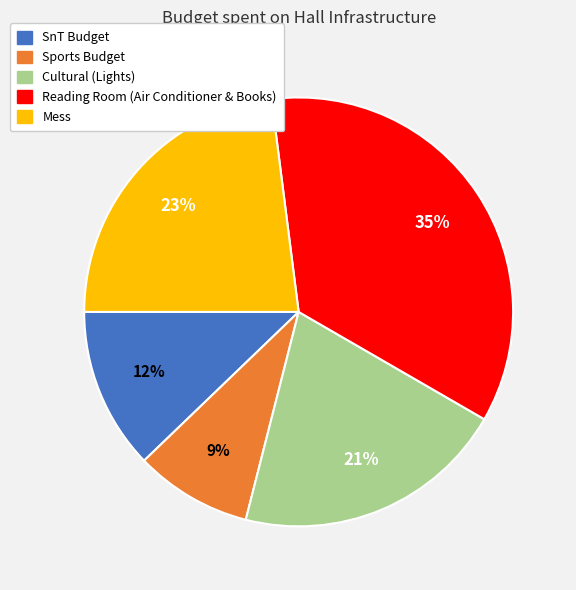

Does Mess account for over 50% of the chart?

No